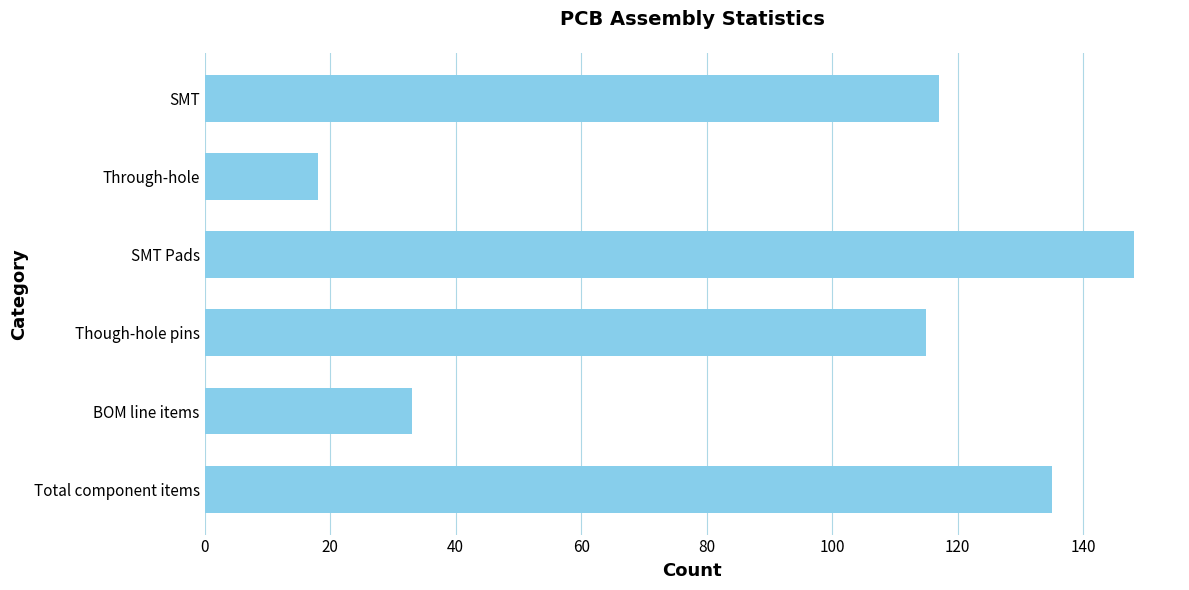

What is the change in value from Through-hole to SMT Pads?

+130